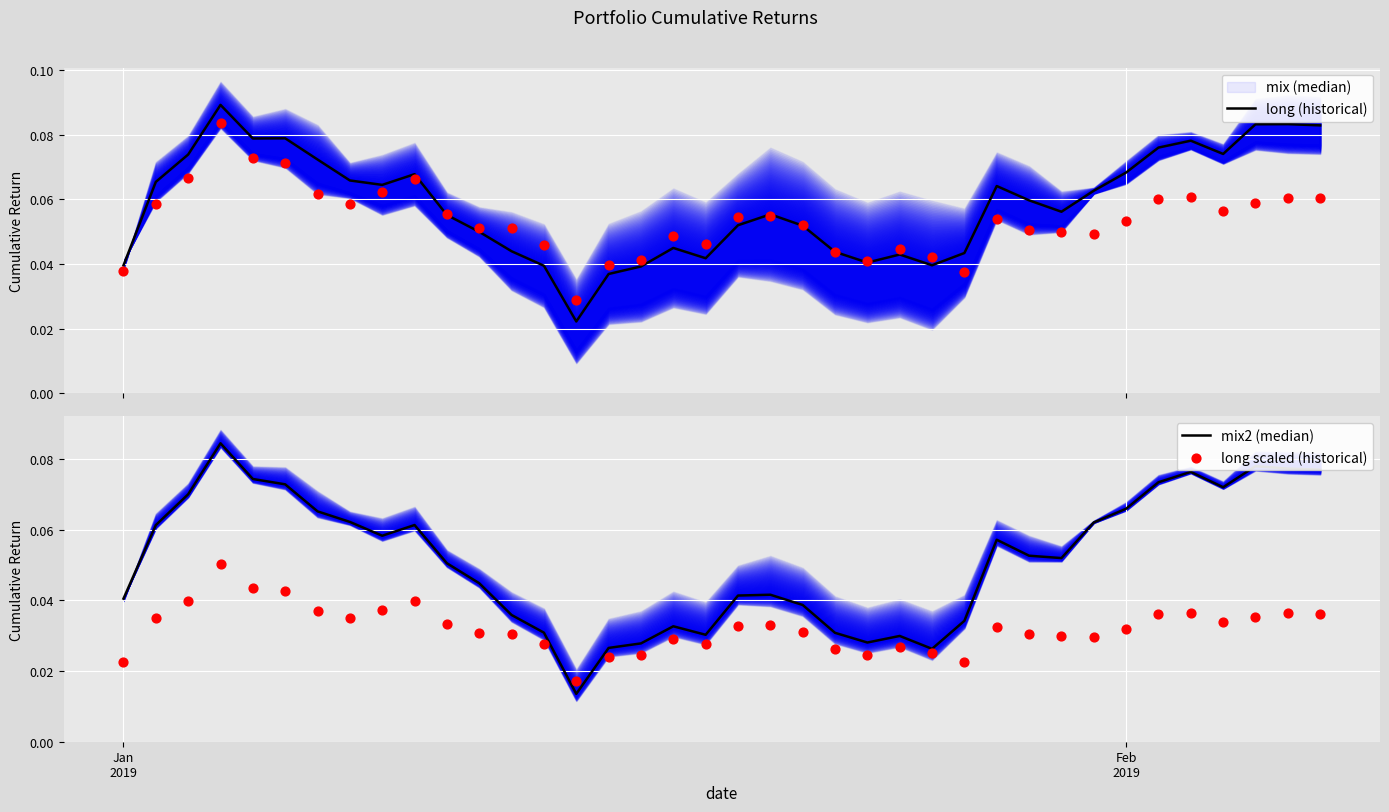

Is the value of long scaled (historical) at 14 greater than the value of mix (median) at 16?

No